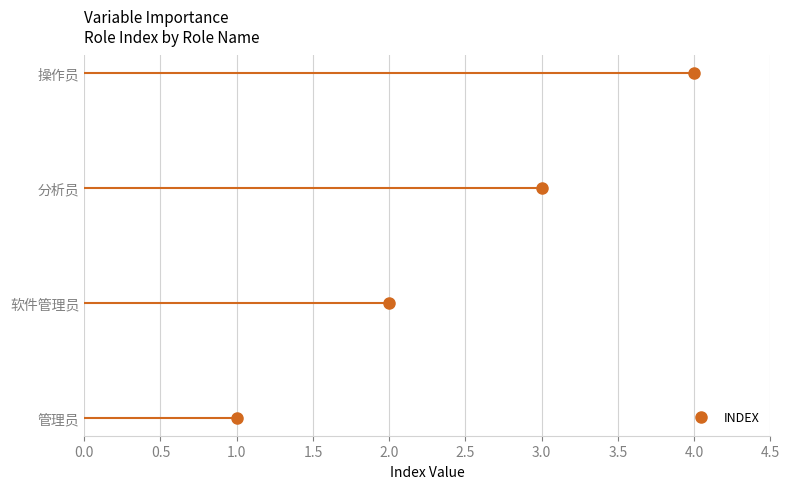

True or false: the data has more than 2 interior local peaks.

False